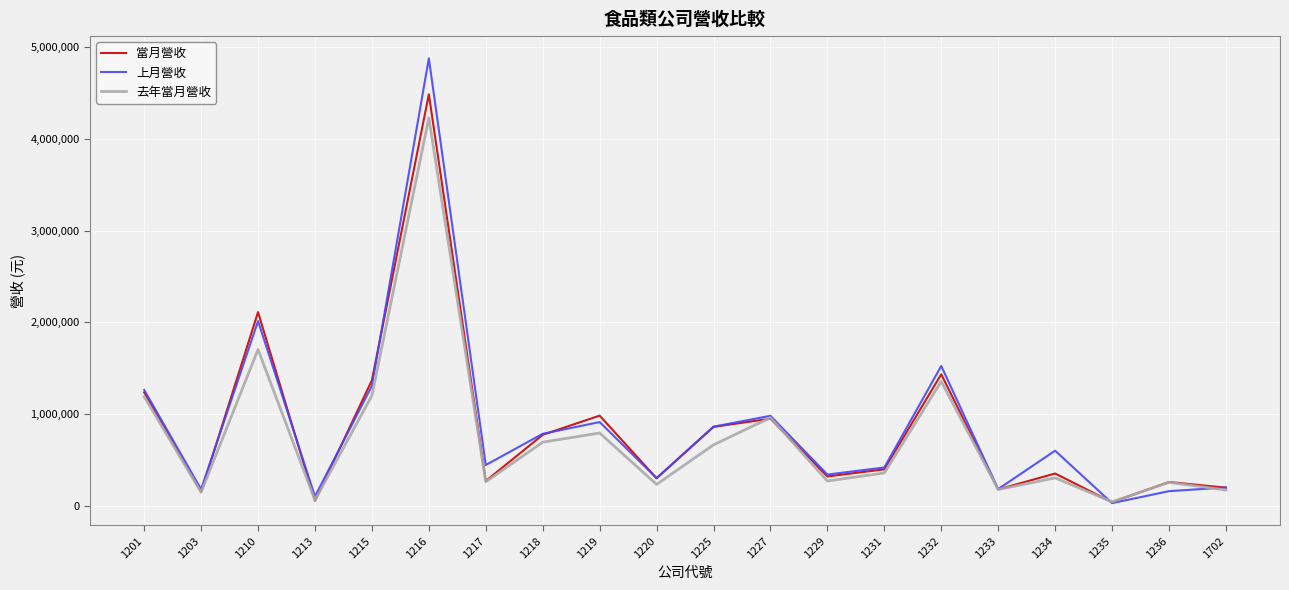

Rank the series by their maximum value, from lowest to highest.

去年當月營收, 當月營收, 上月營收